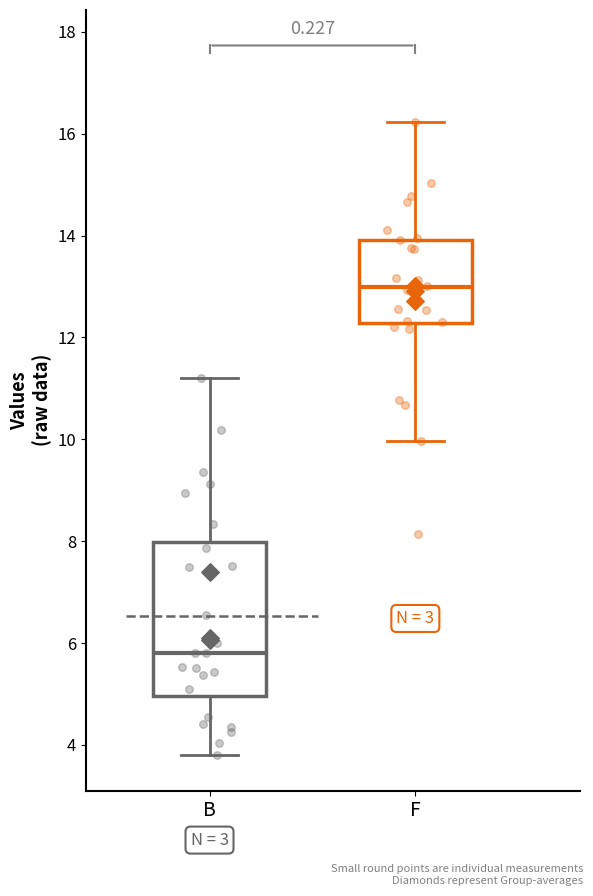

Reading left to right, transcribe this box plot: for each box, give where its median line is, the range the box spans, and where its two whiskers end, as read against the y-axis. The values are not printed on the chart, so give them approximately, as read against the axis.

B: median 5.8, box 5.0 to 8.0, whiskers 3.8 to 11.2
F: median 13.0, box 12.2 to 14.0, whiskers 10.0 to 16.2